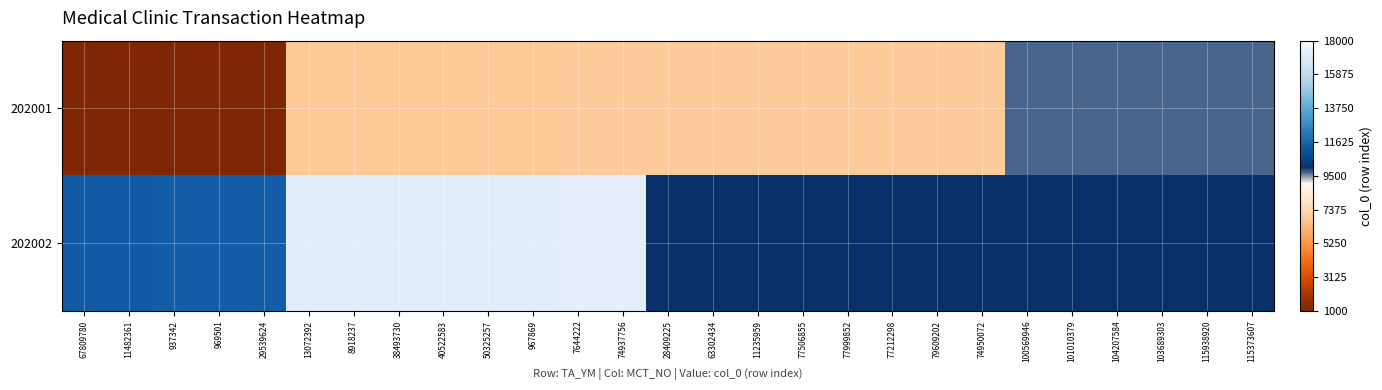

At which category is the sum across all series the highest?

74937756